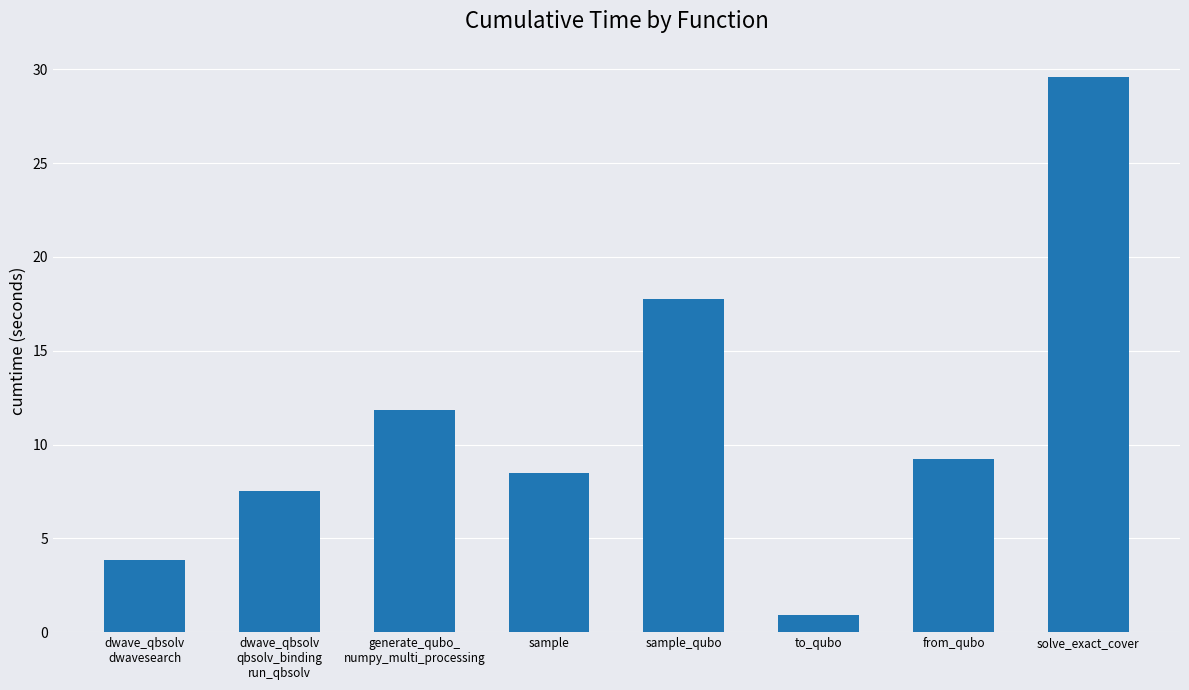

What position from the right is dwave_qbsolv
dwavesearch?

8